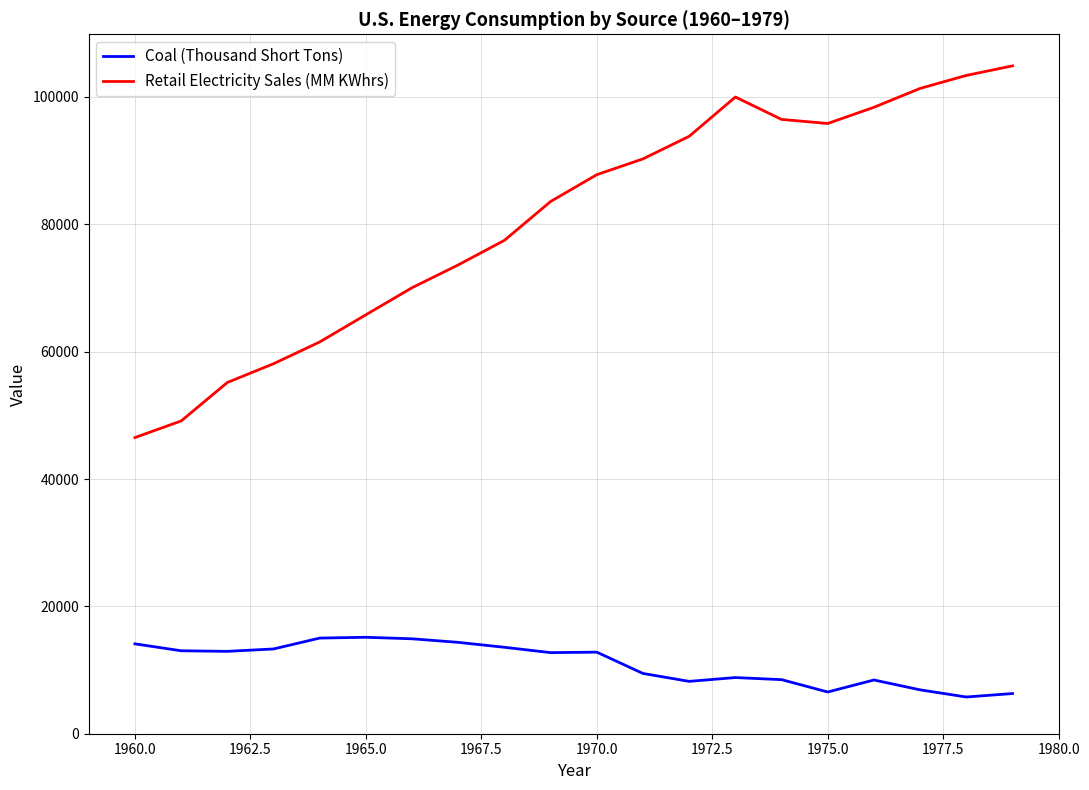

True or false: Retail Electricity Sales (MM KWhrs) and Coal (Thousand Short Tons) cross at least once.

False